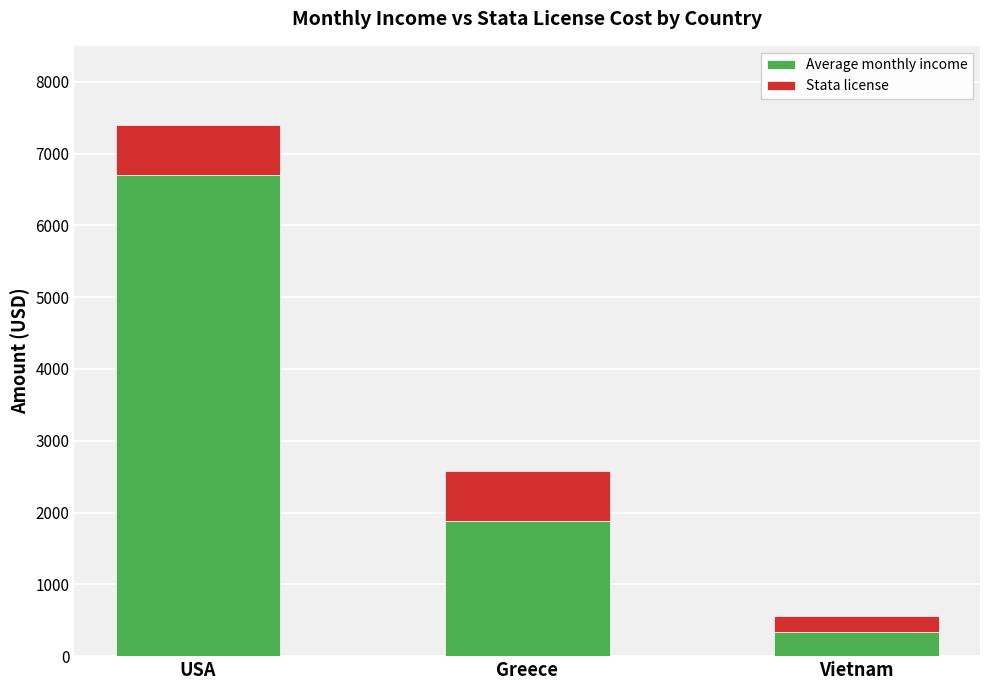

The Average monthly income series shows 648 at Greece. True or false?

False